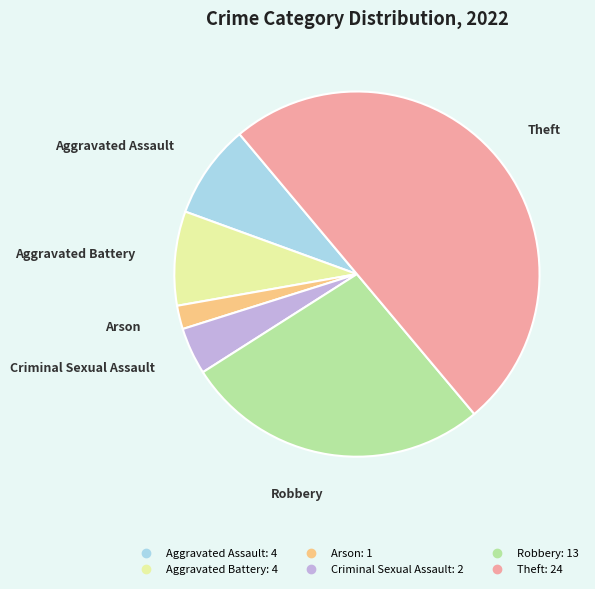

Count the number of slices in the pie.

6